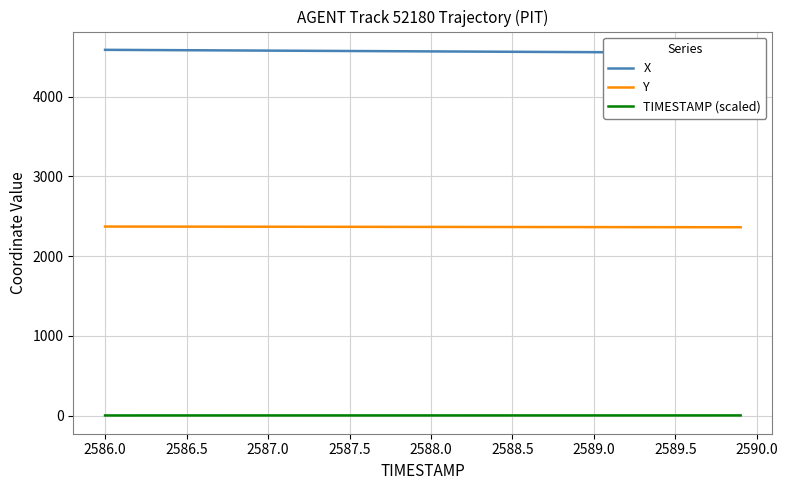

Which series has the widest spread of values?

X